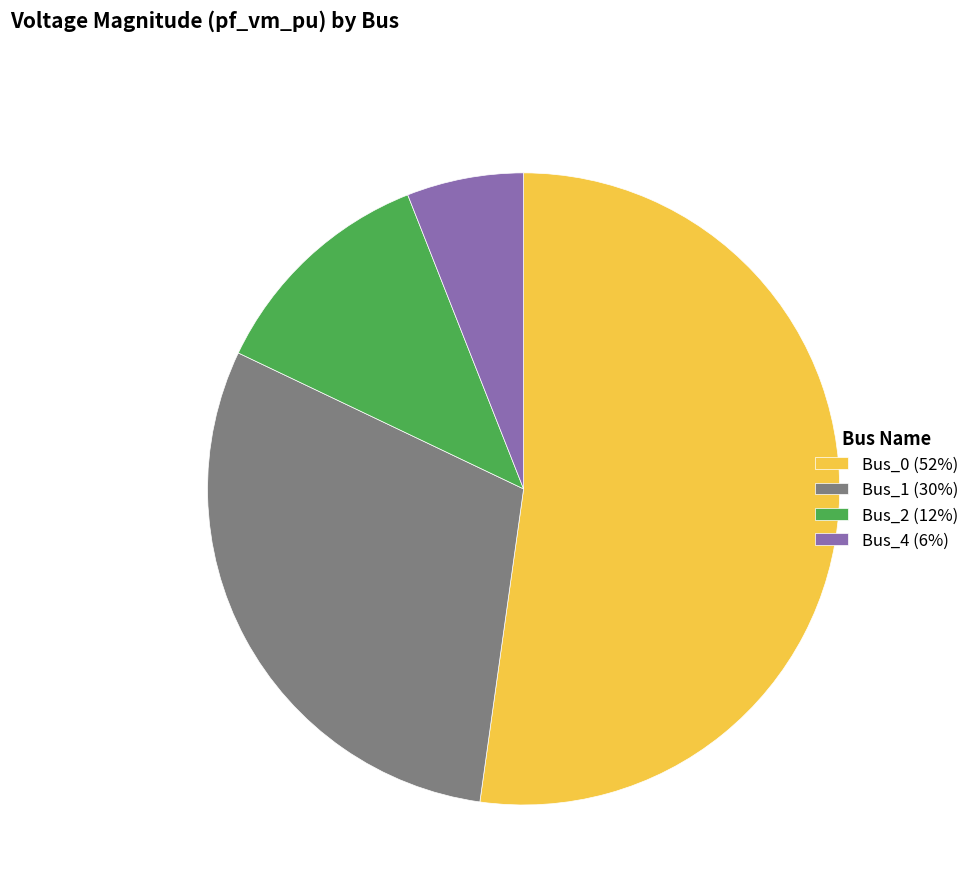

What is the smallest slice in the pie chart?

Bus_4 (6%)